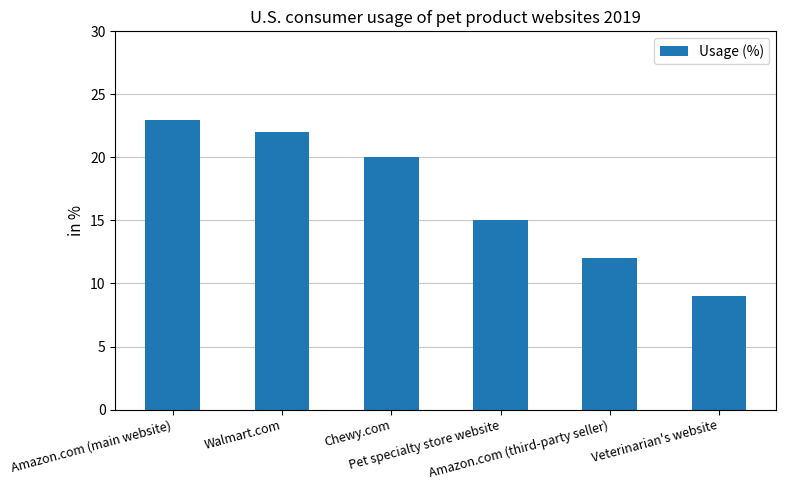

Are the bars horizontal?

No